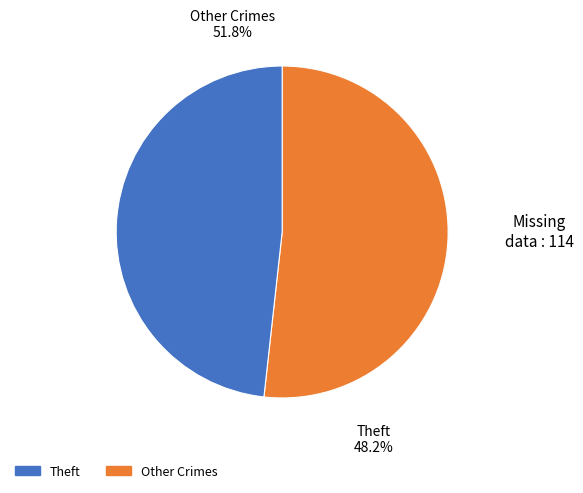

Is Theft the majority of the pie?

No